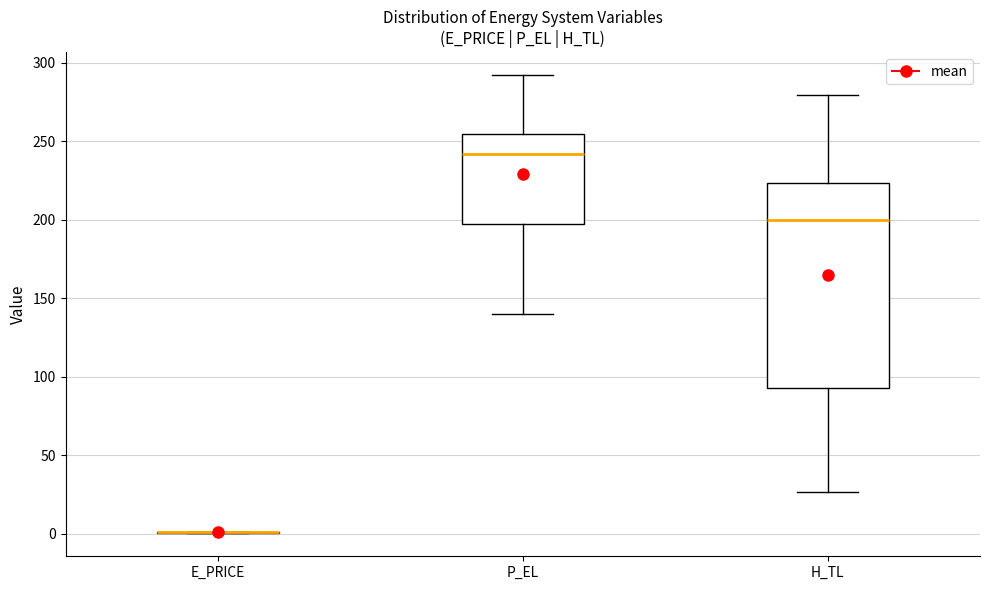

Reading left to right, transcribe this box plot: for each box, give where its median line is, the range the box spans, and where its two whiskers end, as read against the y-axis. The values are not printed on the chart, so give them approximately, as read against the axis.

E_PRICE: box collapsed to a line at 0, whiskers 0 to 0
P_EL: median 240, box 195 to 255, whiskers 140 to 290
H_TL: median 200, box 90 to 225, whiskers 25 to 280